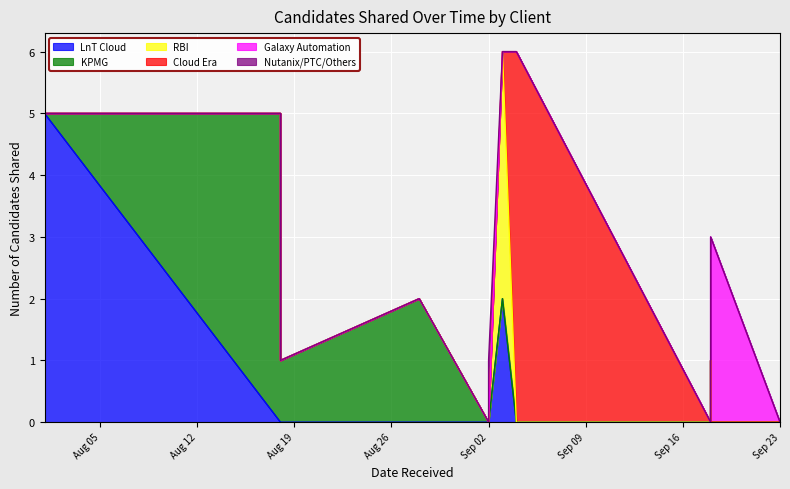

Which series has the widest spread of values?

Cloud Era